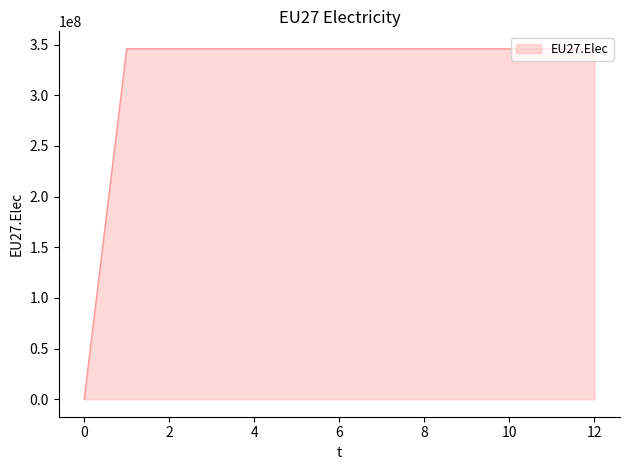

What is the difference between the maximum and minimum values?

345838542